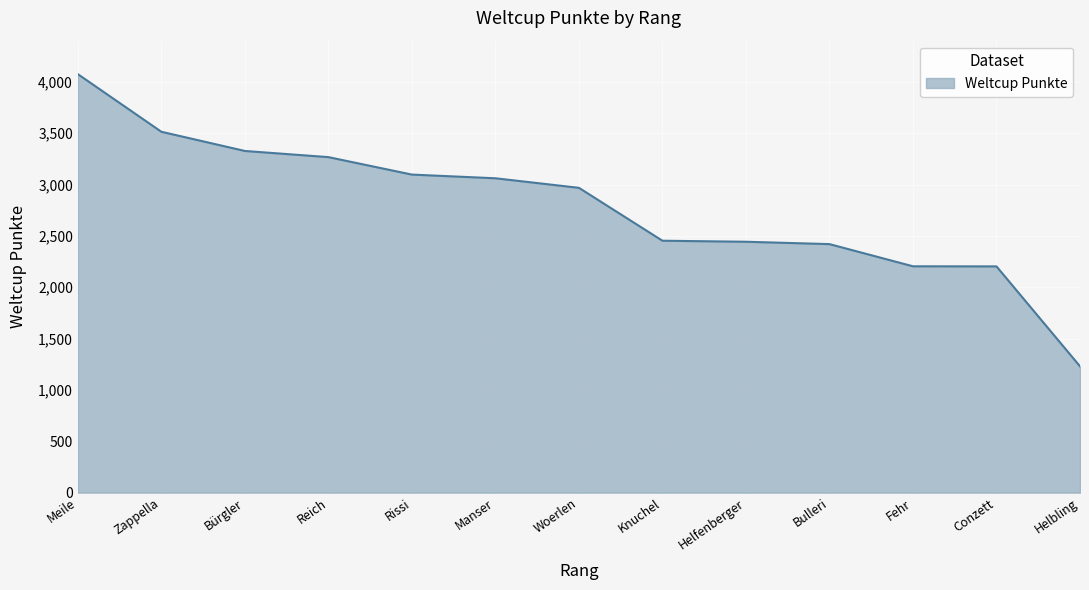

Which label corresponds to the smallest value in the chart?

Helbling